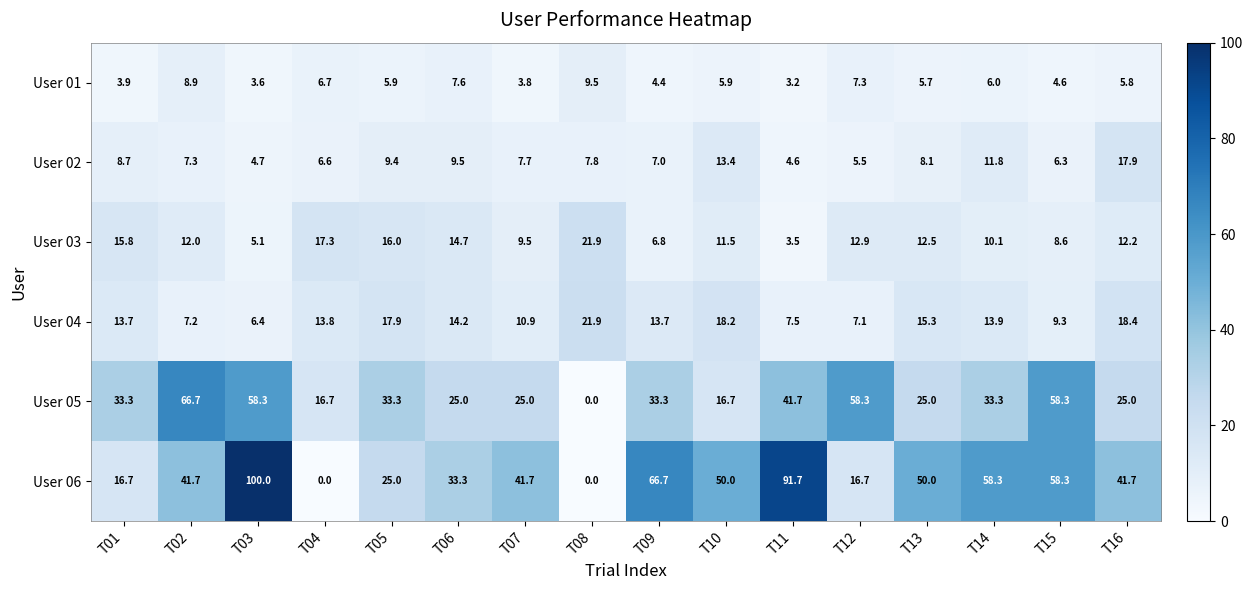

Which category has the lowest value in the User 05 series?

T08